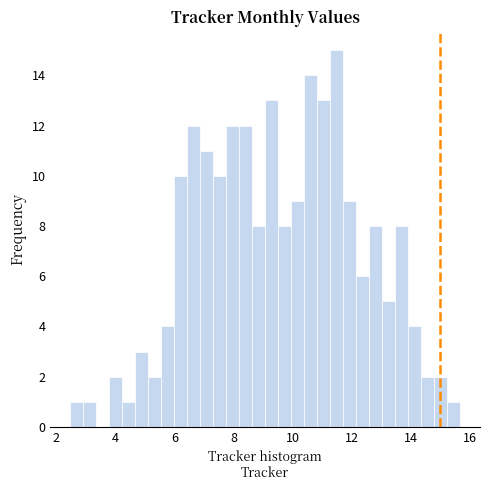

Read against the x-axis, roughly where is the centre of the tallest bar?

11.4